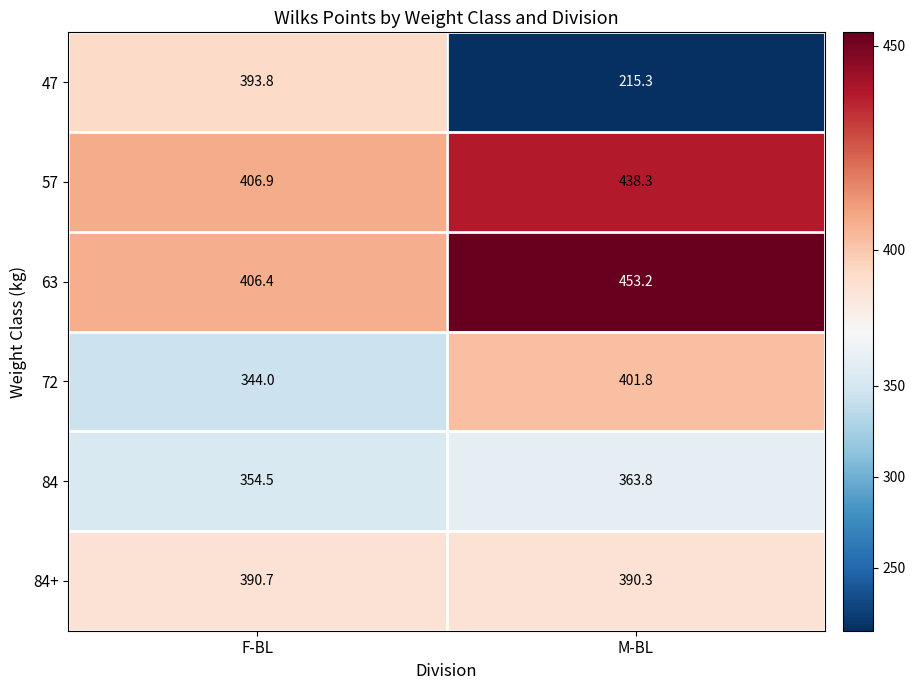

At which category does the chart reach its minimum across all series?

M-BL